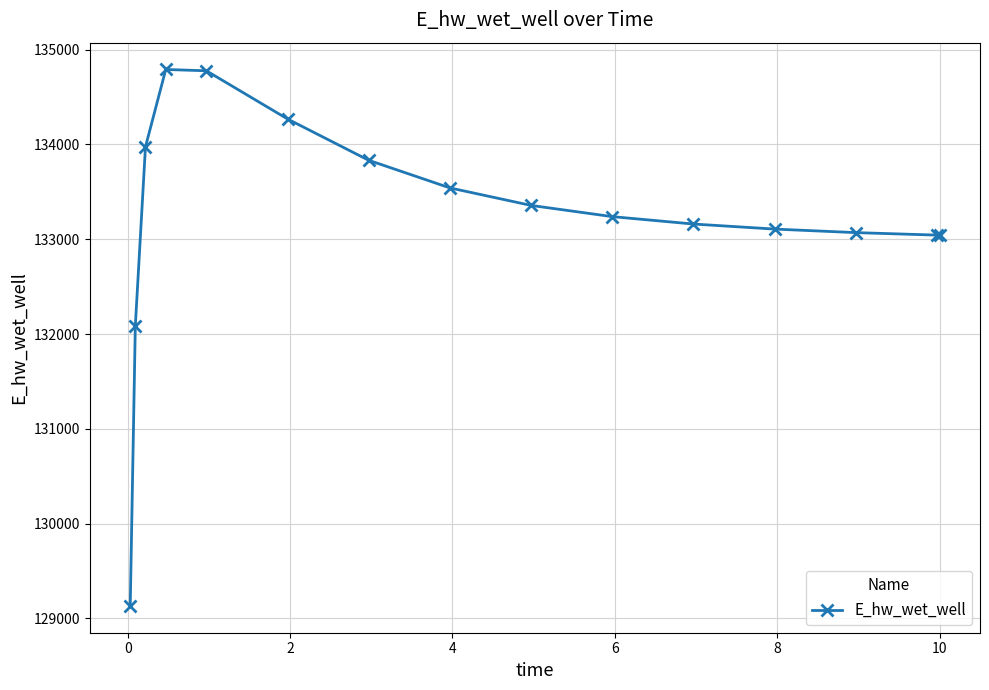

True or false: there are more than 0 points higher than both neighbors.

True